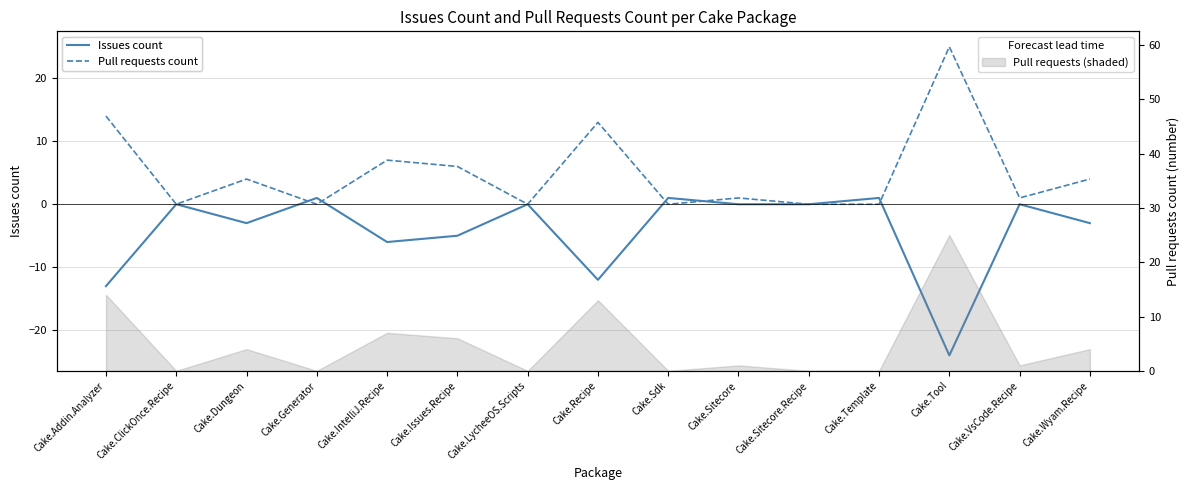

What is the difference between the highest and lowest values at Cake.Dungeon?

7